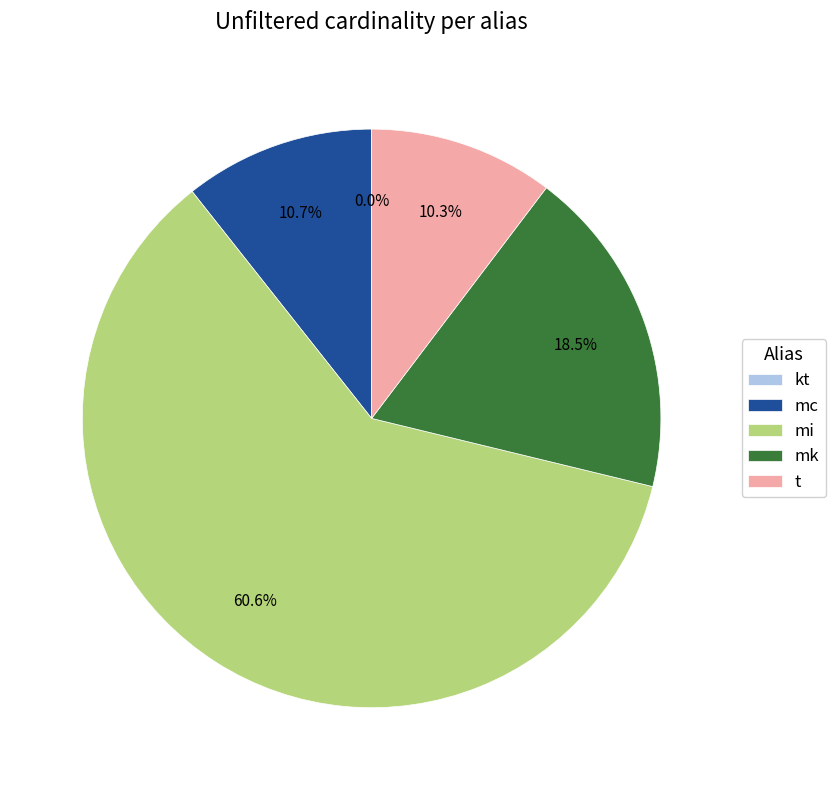

What percentage is the mi slice, to the nearest percent?

61%